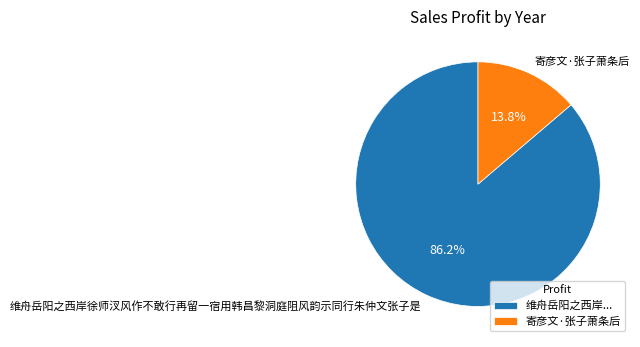

To the nearest percent, what is the difference between the 寄彦文·张子萧条后 and 维舟岳阳之西岸徐师汊风作不敢行再留一宿用韩昌黎洞庭阻风韵示同行朱仲文张子是 slice percentages?

72%